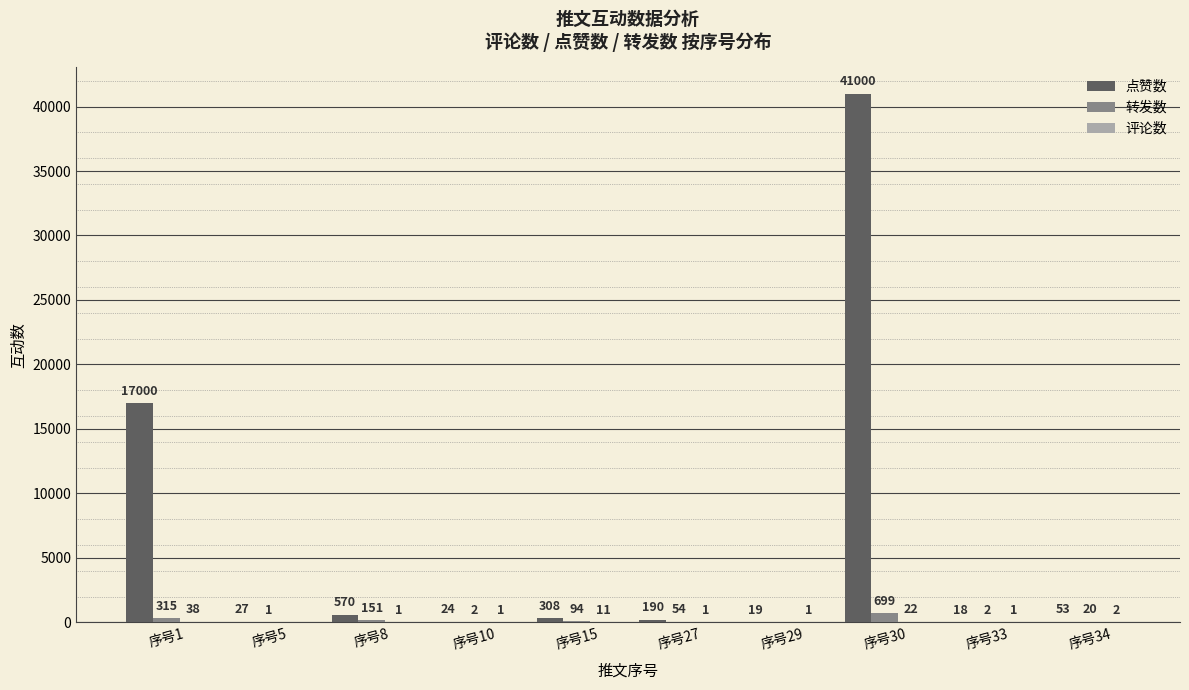

What is the spread (max minus min) of values at 序号33?

17